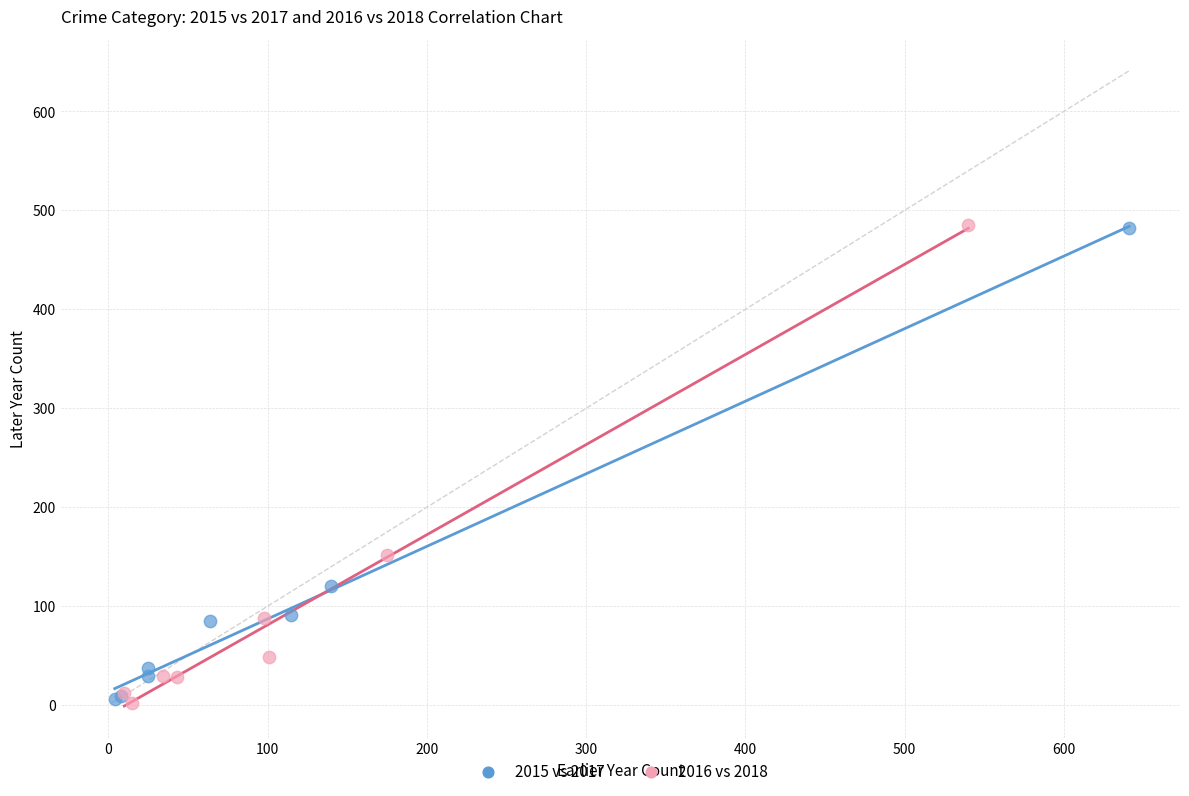

Which series has the largest Y range (max minus min)?

2016 vs 2018